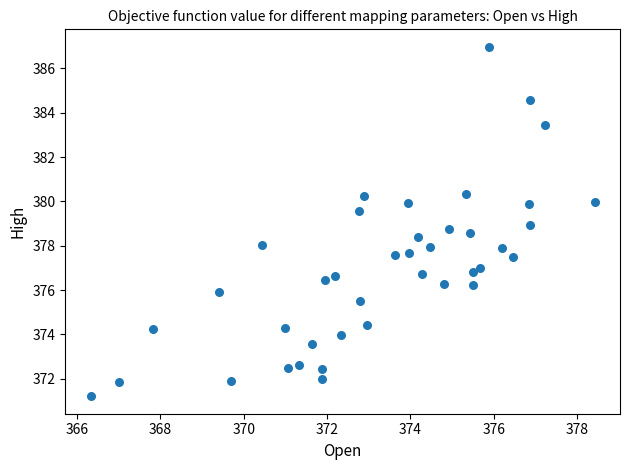

What is the range of Y values (max minus min)?

15.8